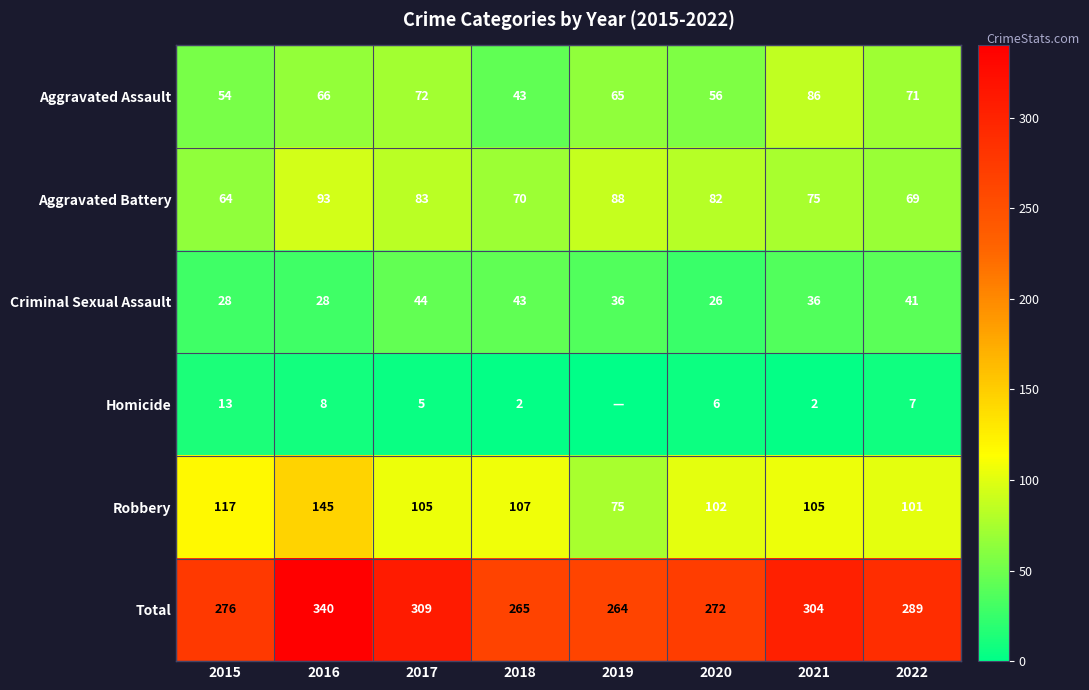

What is the minimum value for Aggravated Battery?

64